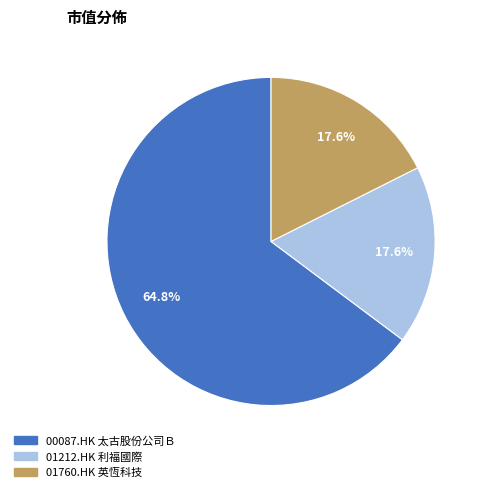

Which slice is the largest?

00087.HK 太古股份公司Ｂ